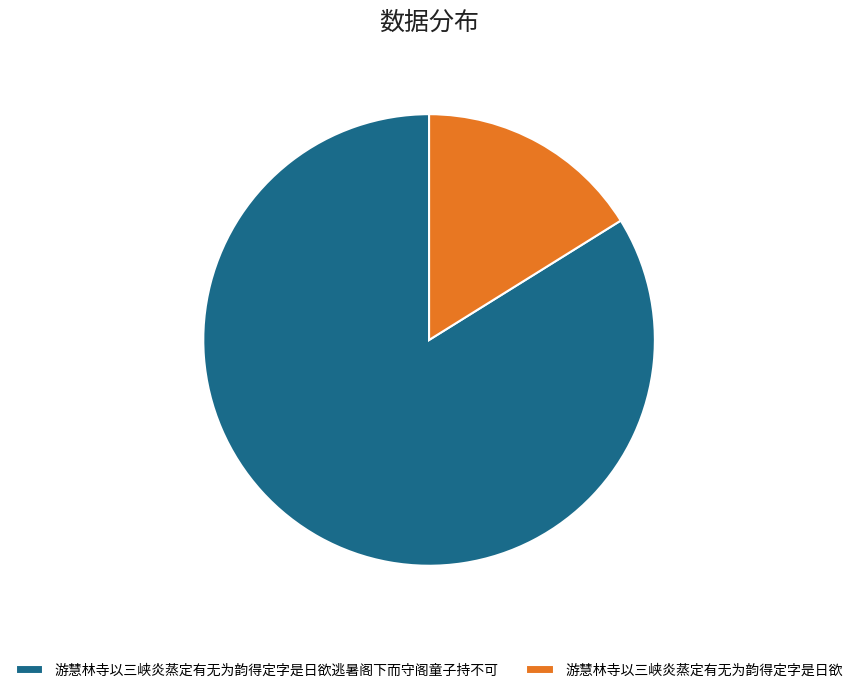

Do 游慧林寺以三峡炎蒸定有无为韵得定字是日欲逃暑阁下而守阁童子持不可 and 游慧林寺以三峡炎蒸定有无为韵得定字是日欲 together represent more than half of the pie?

Yes